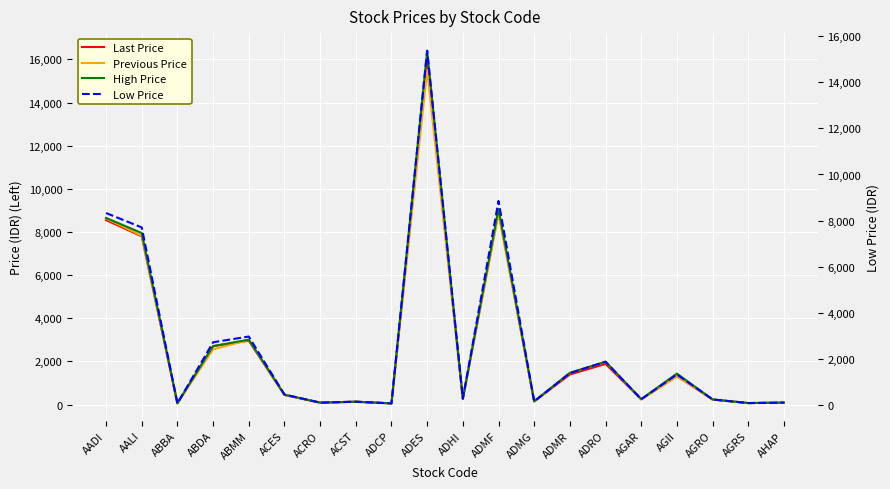

How many lines are shown in the chart?

4